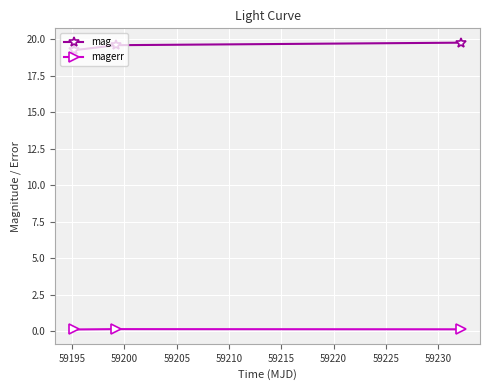

What is the value of the mag point at the 2nd from the left?

19.6